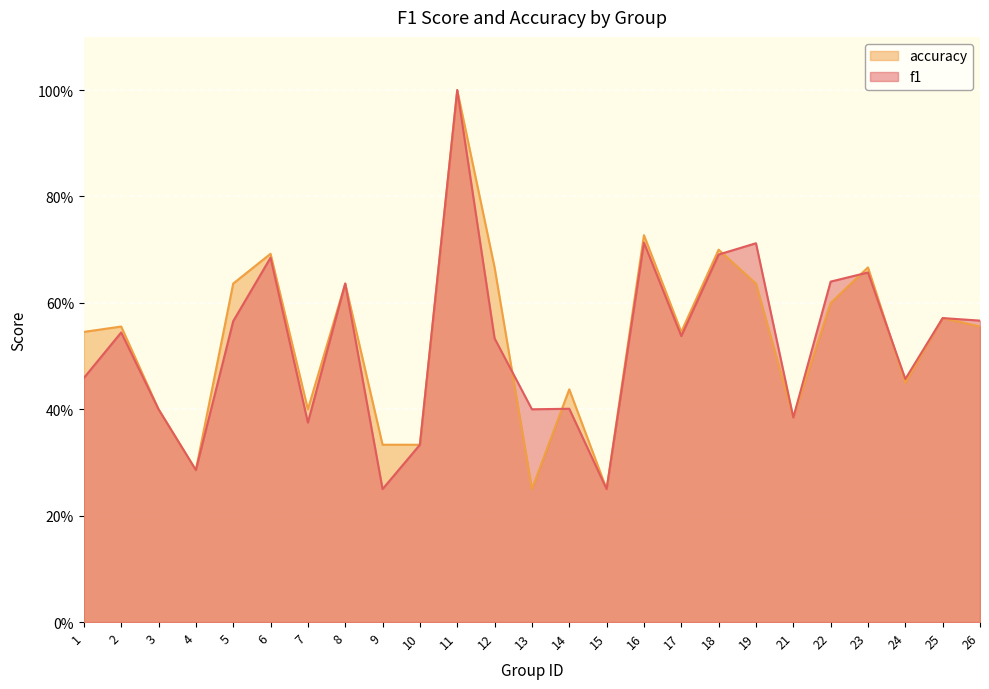

What is the difference between the maximum and minimum values in the accuracy series?

0.8